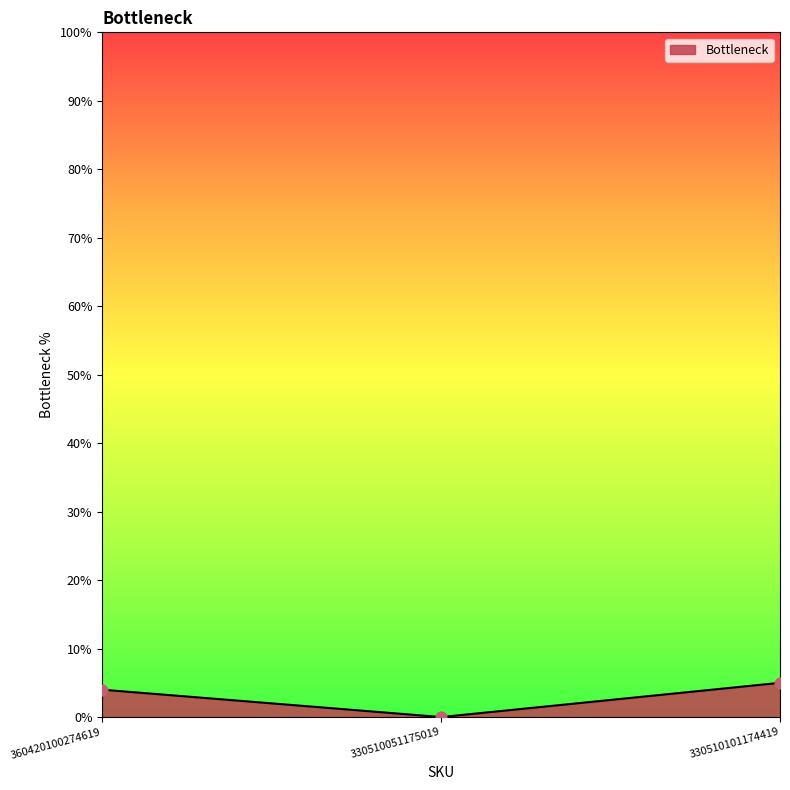

Between 330510051175019 and 330510101174419, which is larger?

330510101174419